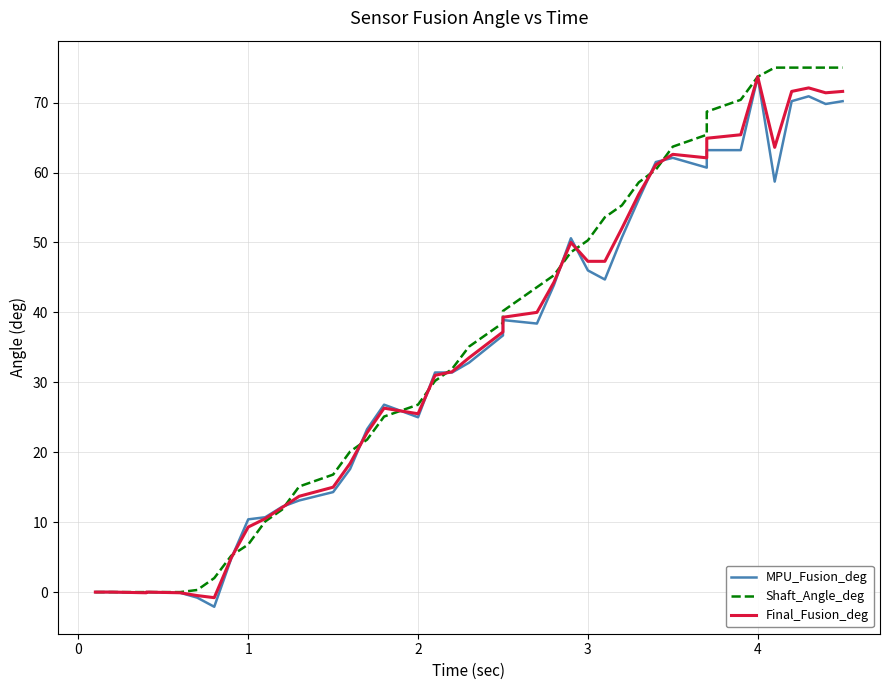

Does the chart have visible grid lines?

Yes